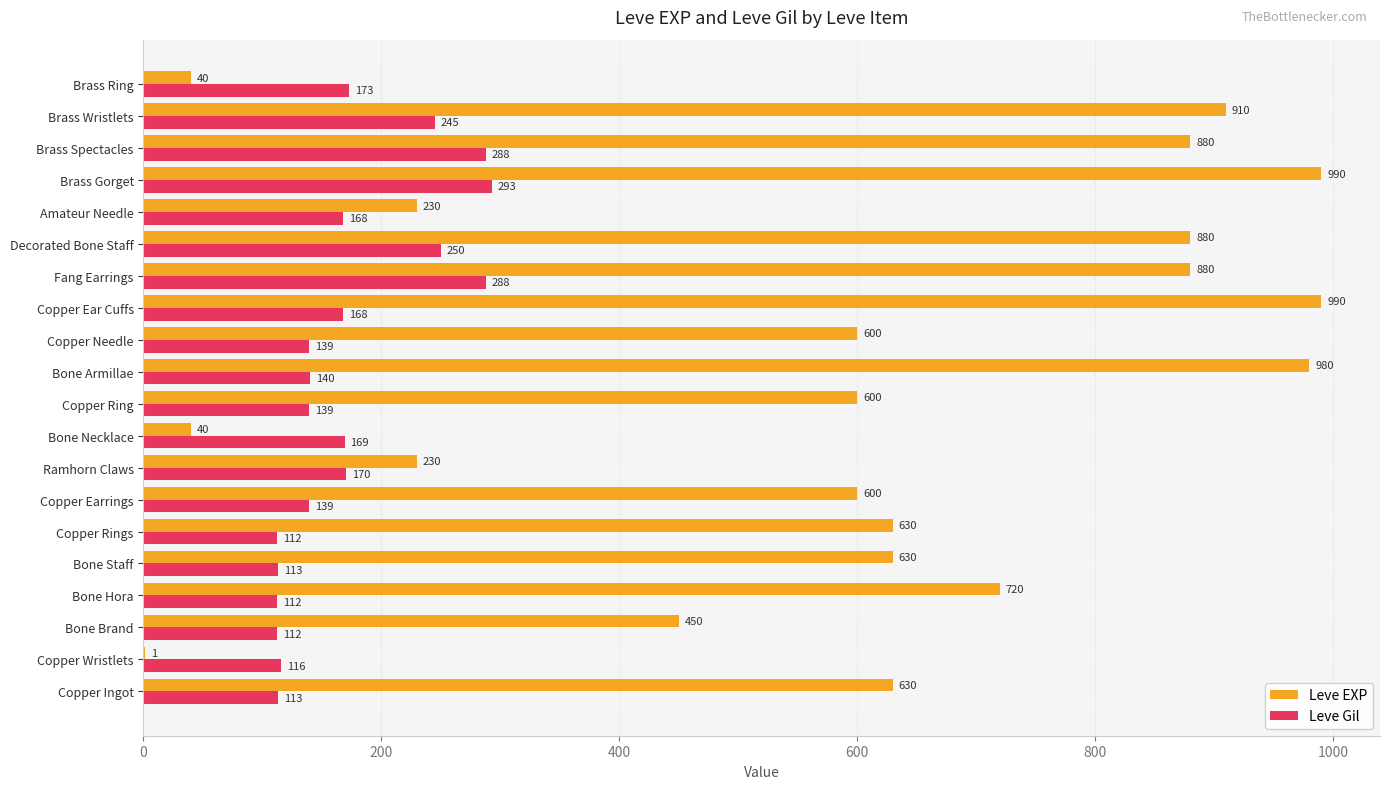

Which series has the largest total across all categories?

Leve EXP